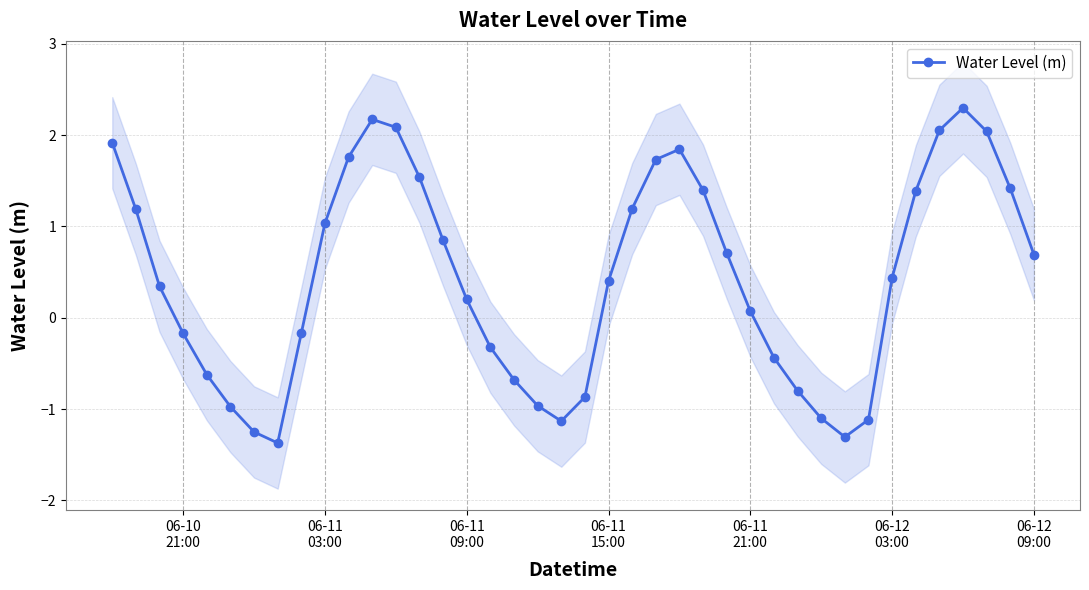

How many data points are less than 0?

16